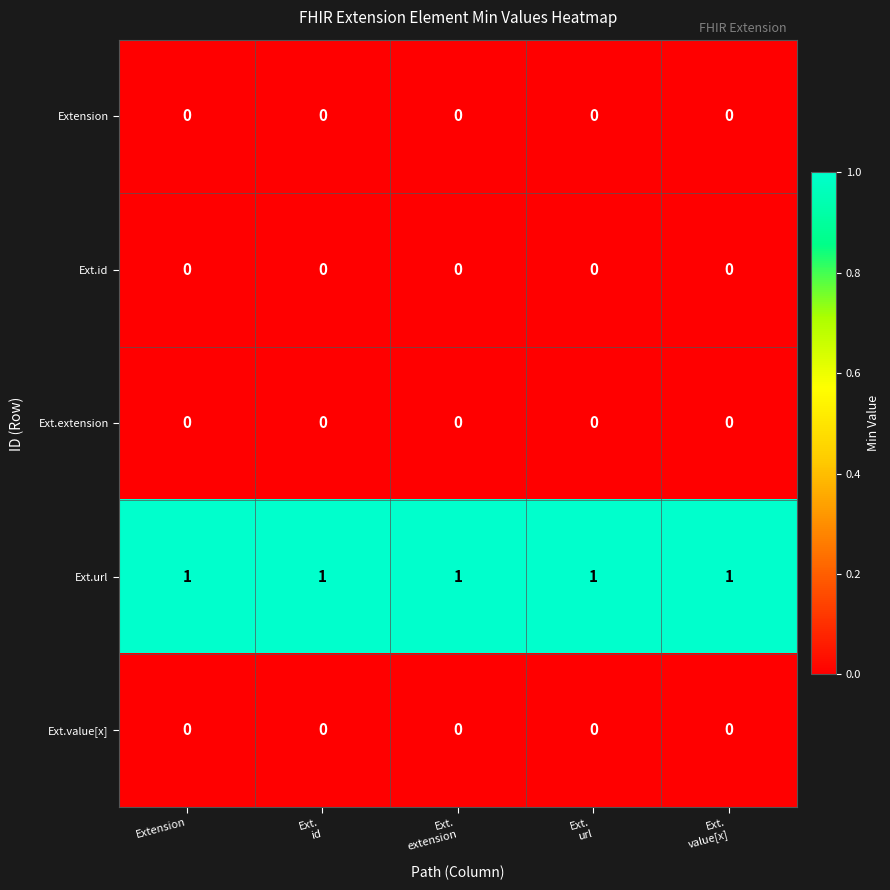

Which series has the largest total across all categories?

Ext.url